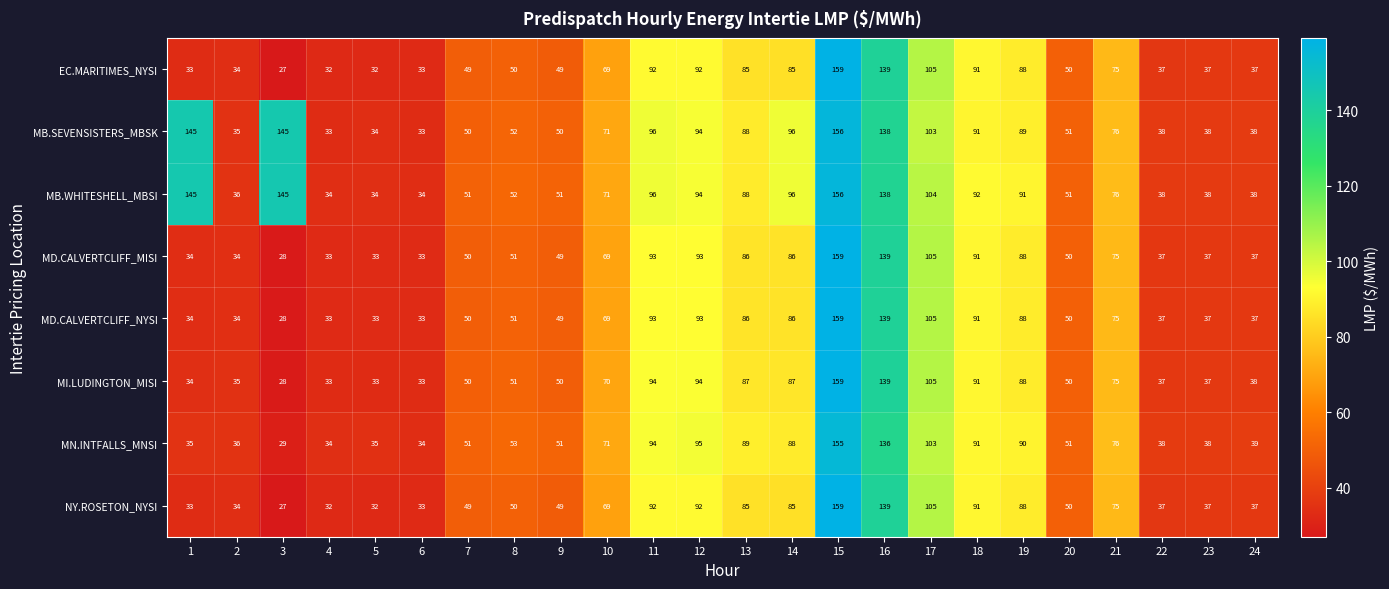

The value of MB.WHITESHELL_MBSI at 16 is 138. True or false?

True